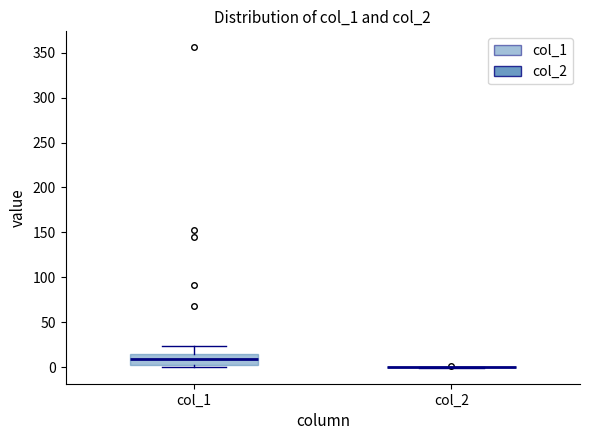

Comparing the boxes themselves (not the whiskers), which one is the tallest?

col_1